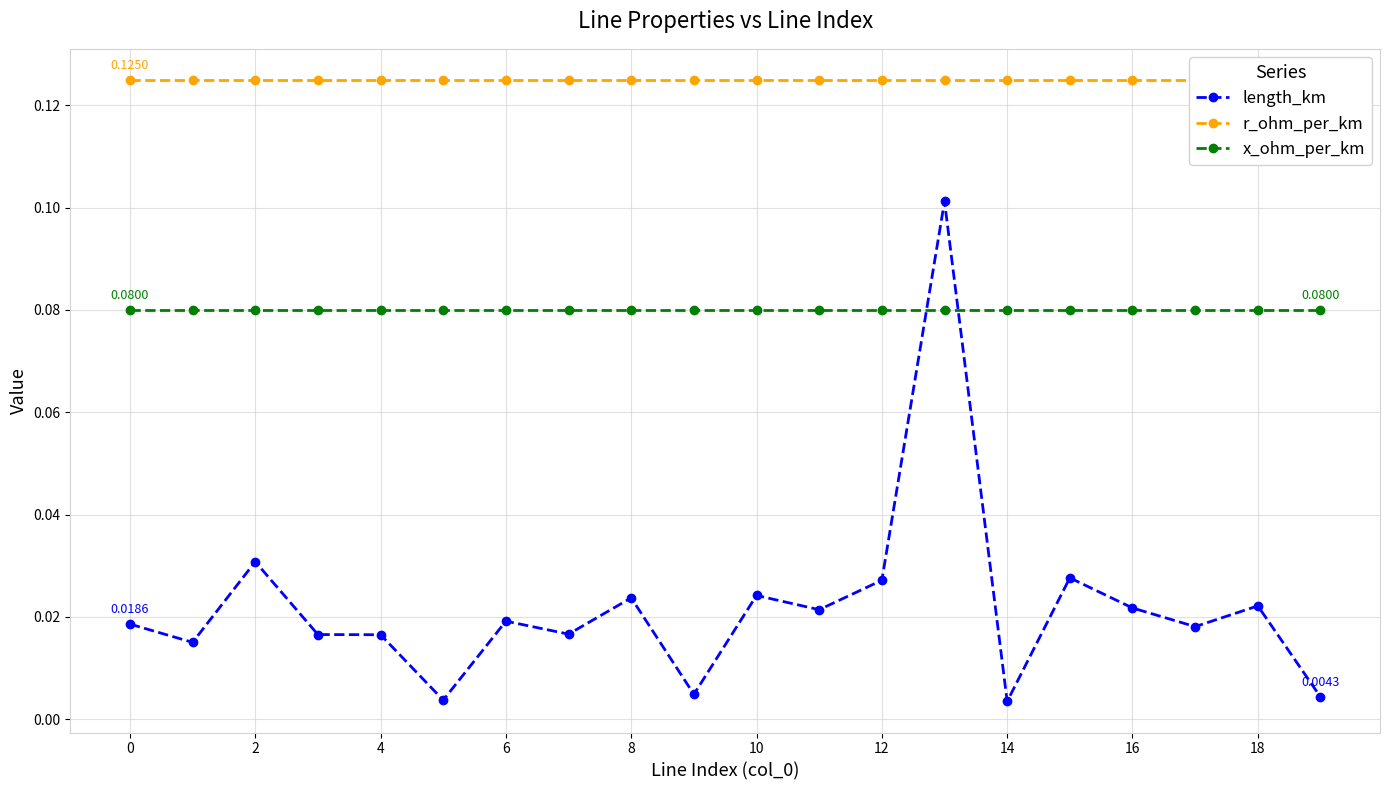

Is the value of length_km at 10 greater than the value of x_ohm_per_km at 6?

No